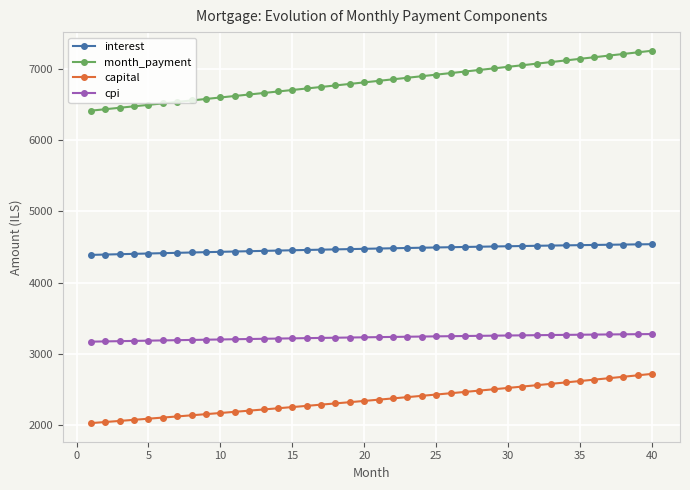

What is the lowest value of the month_payment series?

6415.1